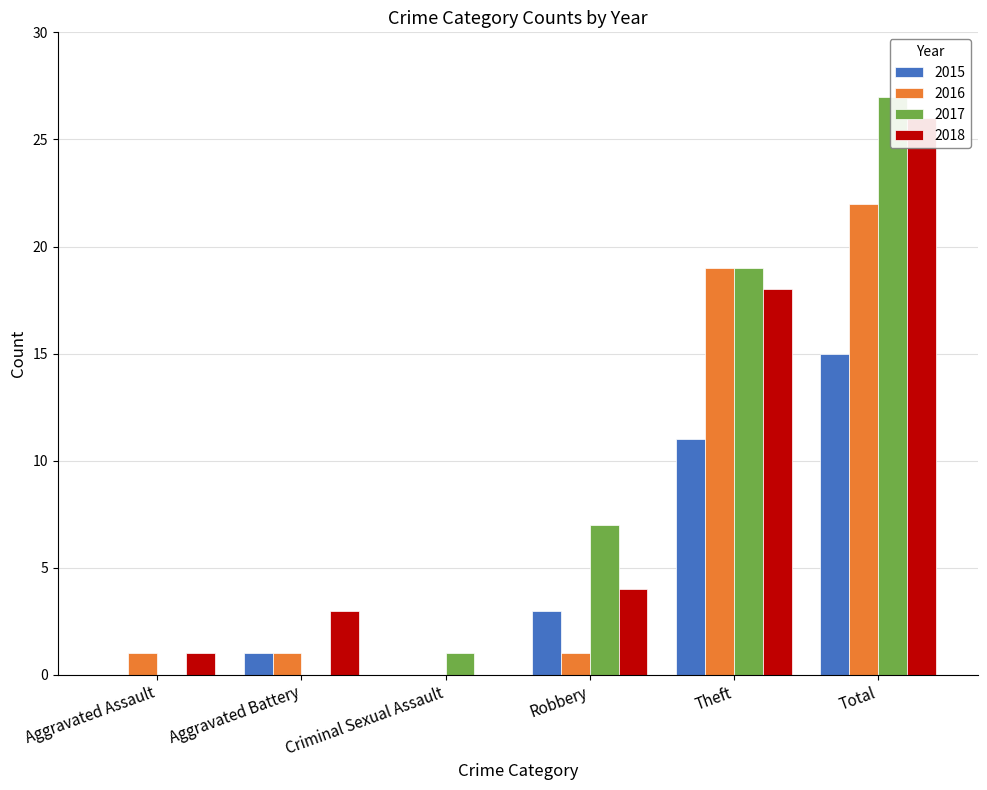

Is it true that 2015 equals 0 at Aggravated Assault?

True